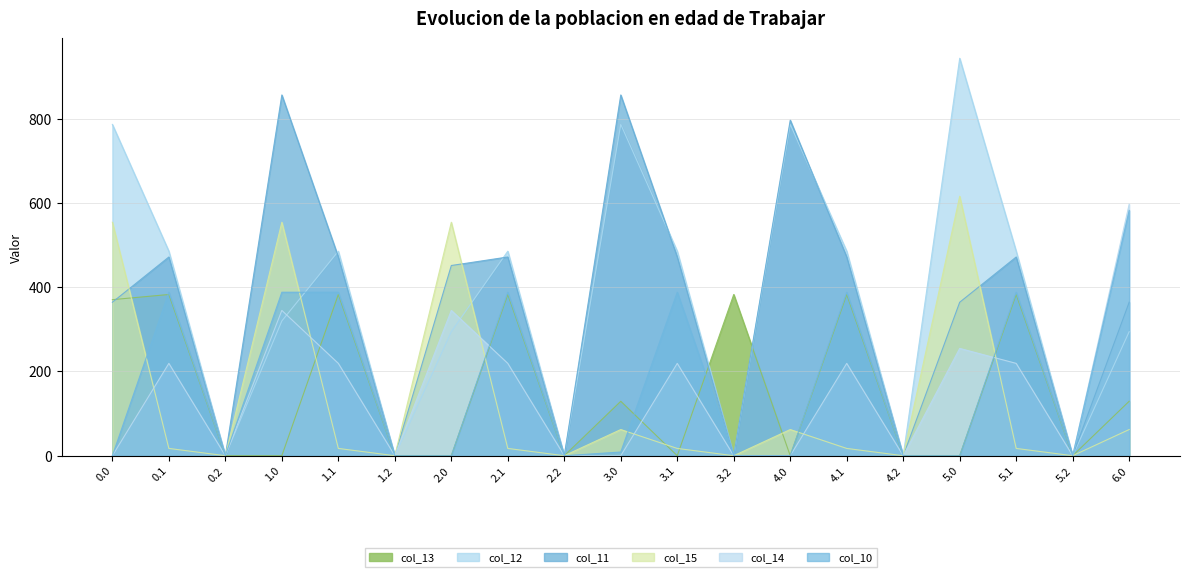

How many values in the col_14 series are below 219?

9